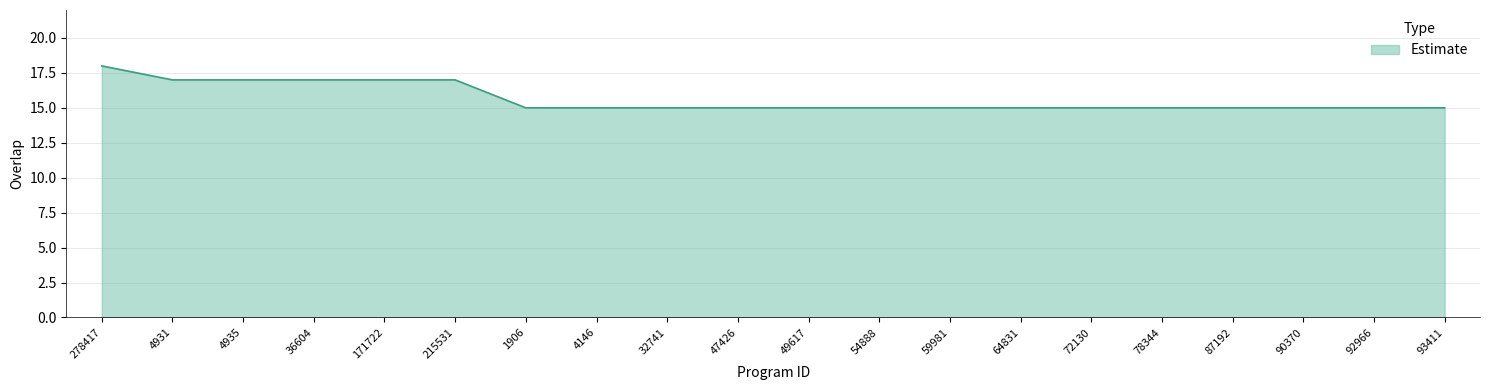

Which label corresponds to the largest value in the chart?

278417